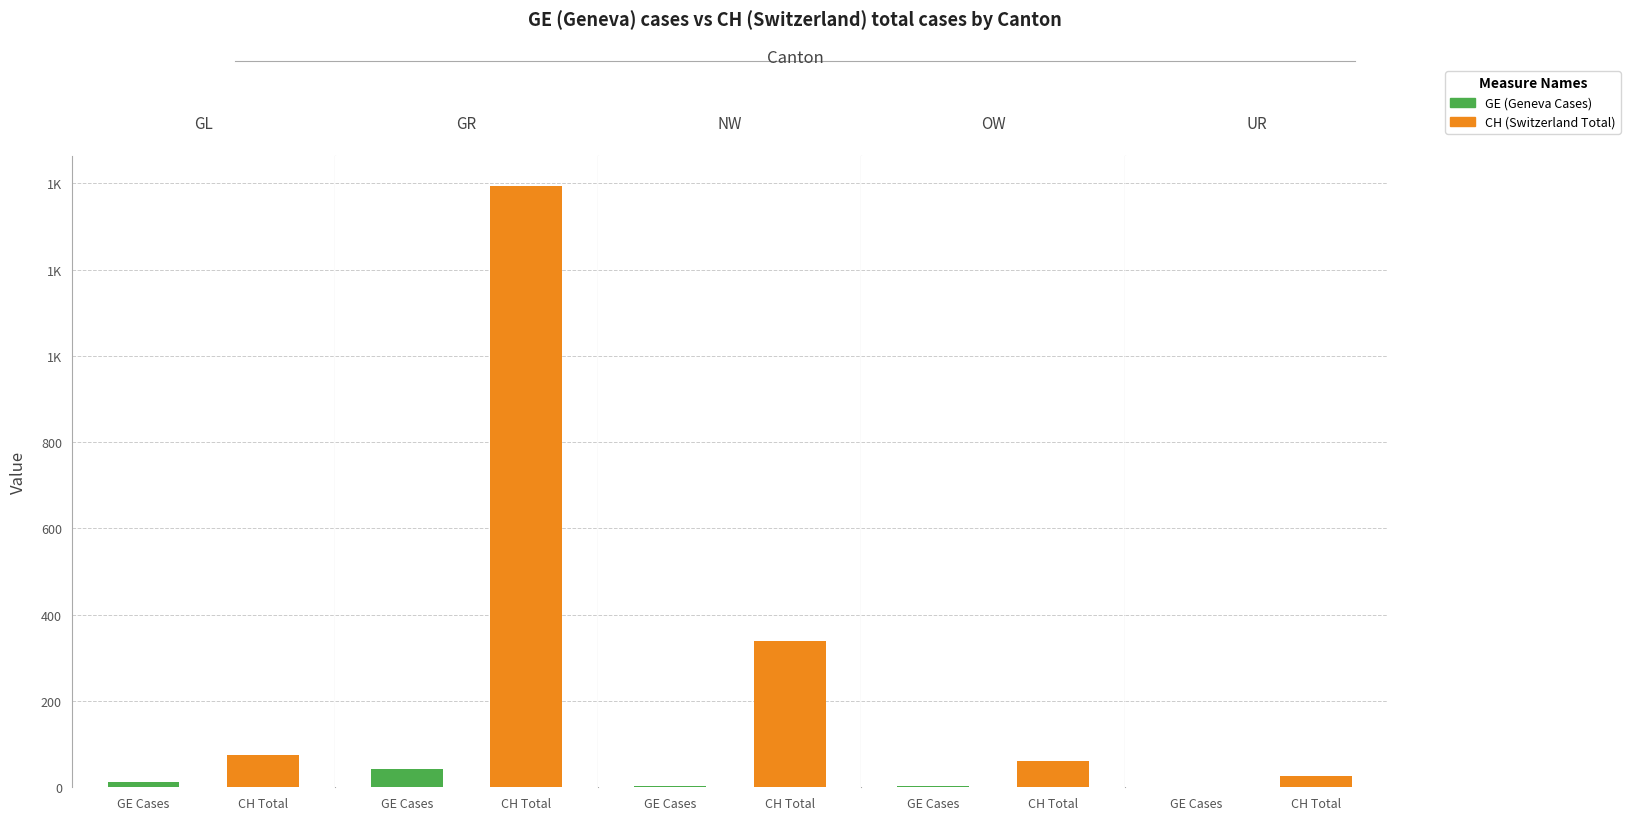

Which series changed the most between 2 and 3?

CH